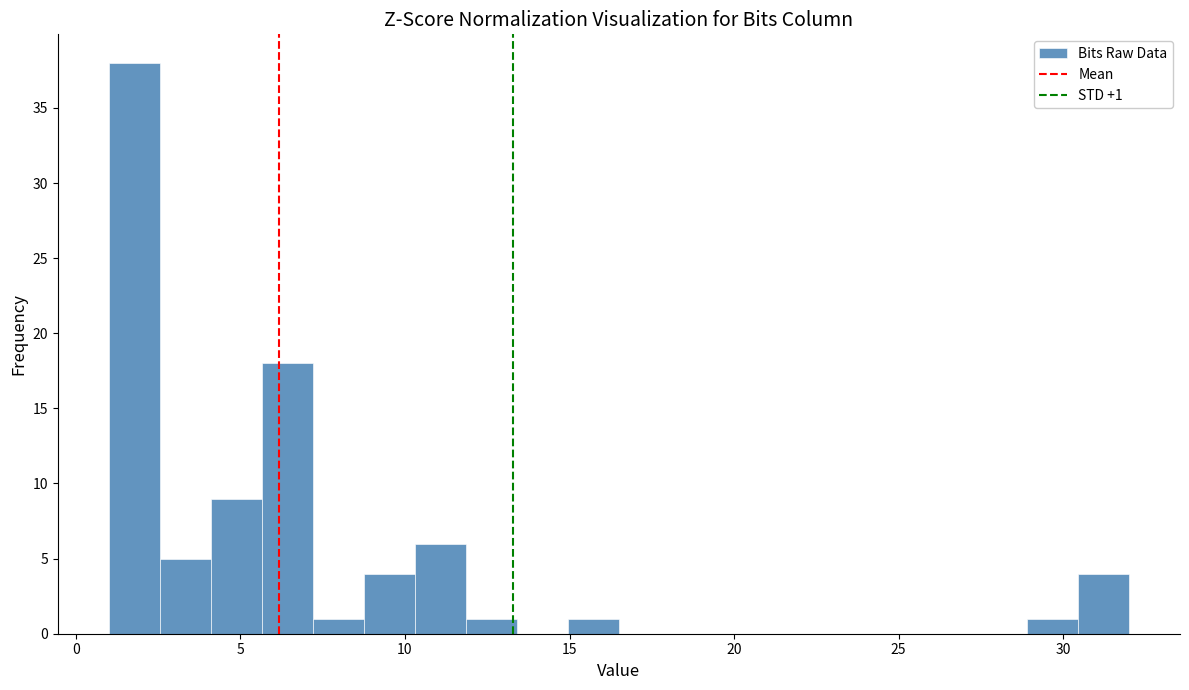

Read against the x-axis, roughly where is the centre of the tallest bar?

2.0